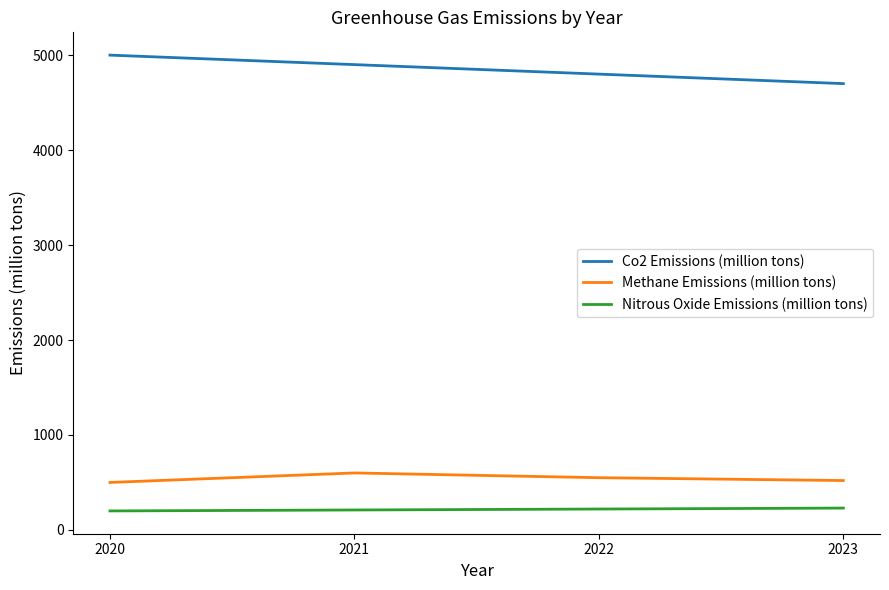

Which category has the highest value in the Co2 Emissions (million tons) series?

2020